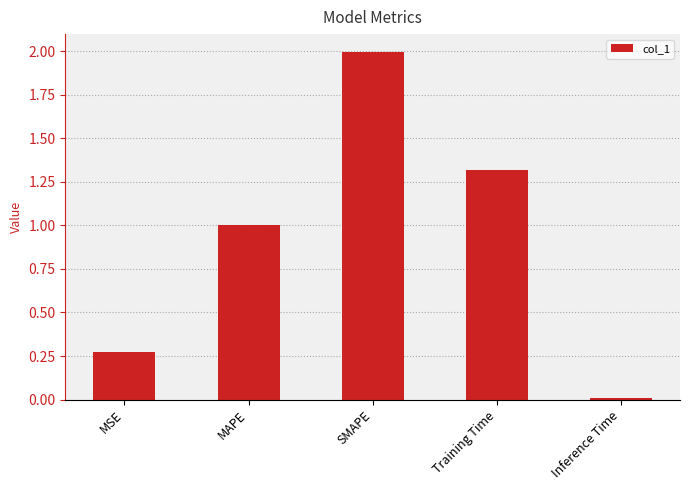

What is the greatest value displayed?

2.0